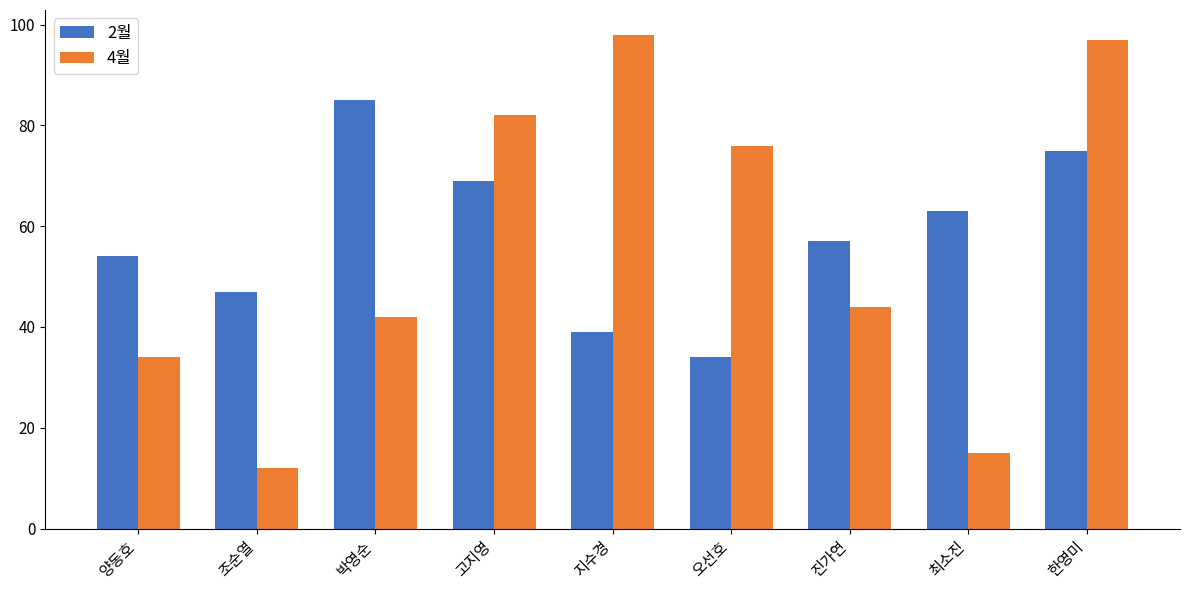

What is the label of the 7th bar from the right?

박영순